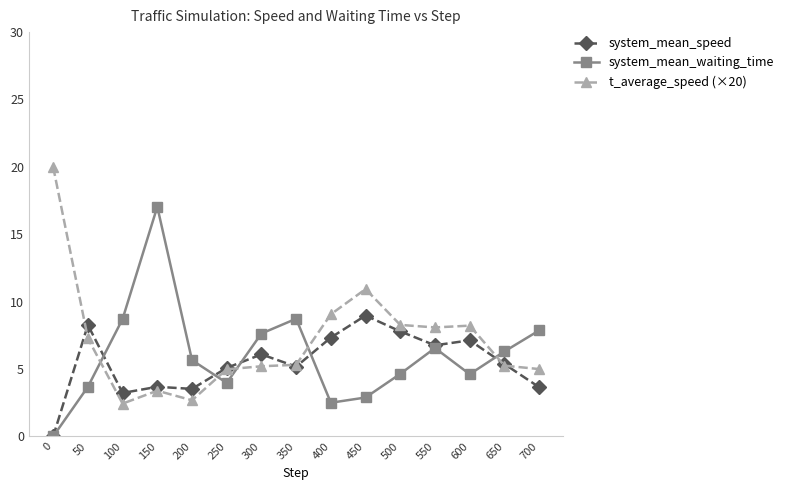

Between which two adjacent categories do system_mean_speed and t_average_speed (×20) first intersect?

0 and 50